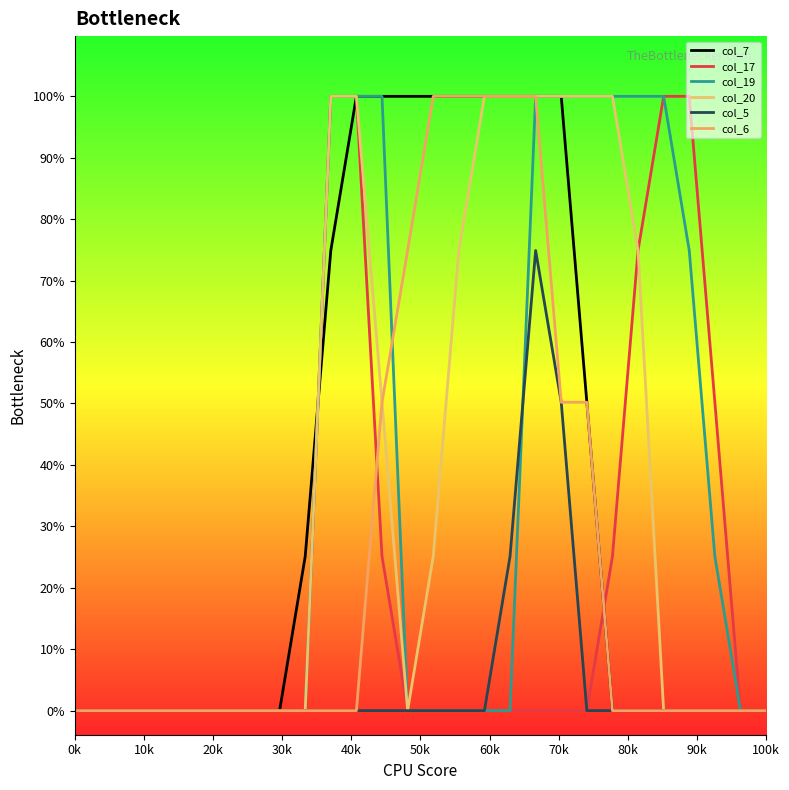

Rank the series by their maximum value, from lowest to highest.

col_5, col_7, col_17, col_19, col_20, col_6